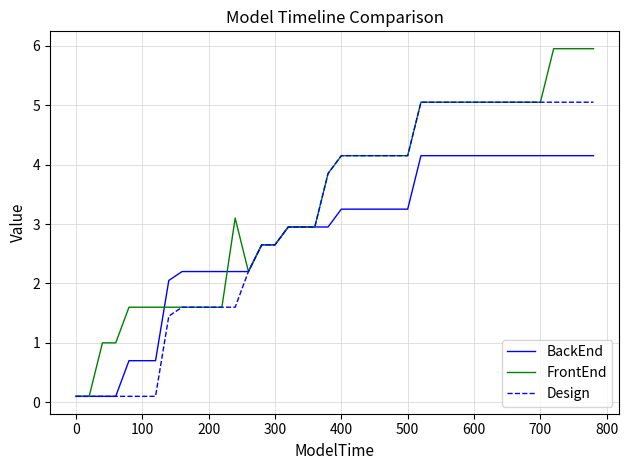

Which series has the largest total across all categories?

FrontEnd